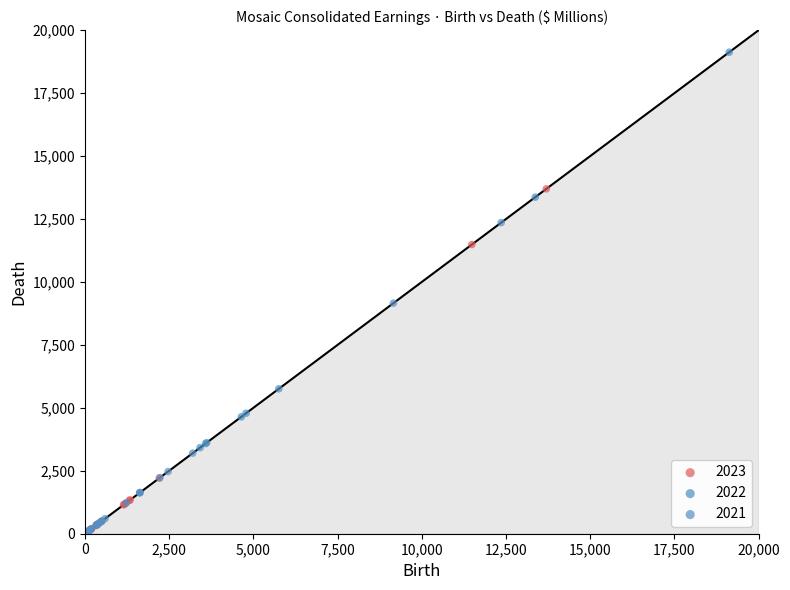

Which series has the largest Y range (max minus min)?

2022